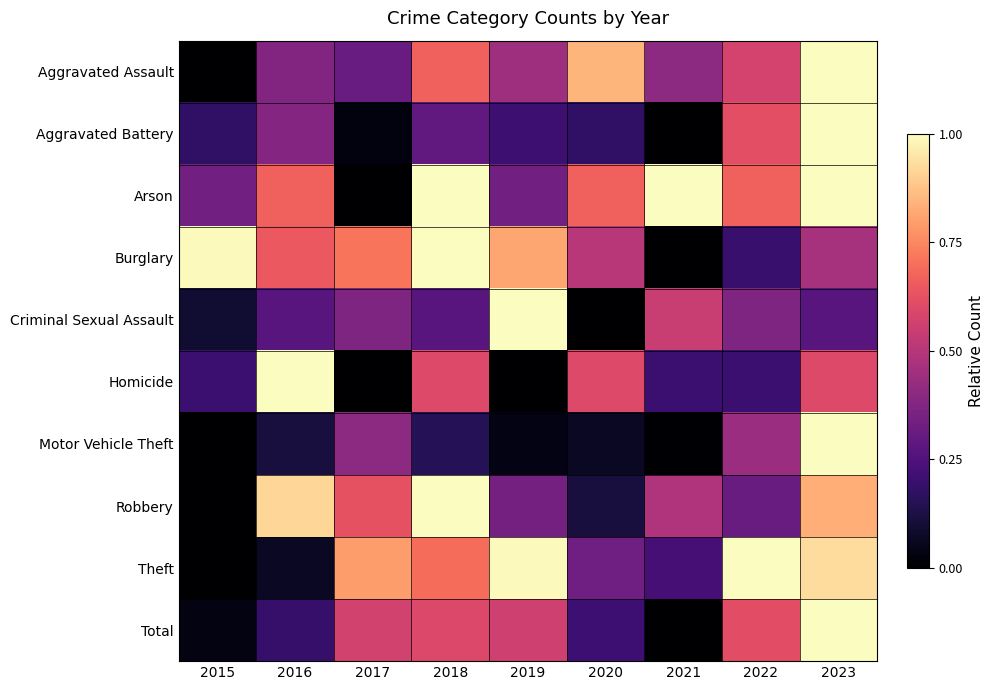

Reading left to right, transcribe all the data shown in this chart.

Aggravated Assault: 2015=0.0	2016=0.4	2017=0.3	2018=0.7	2019=0.4	2020=0.8	2021=0.4	2022=0.6	2023=1.0
Aggravated Battery: 2015=0.2	2016=0.4	2017=0.0	2018=0.3	2019=0.2	2020=0.2	2021=0.0	2022=0.6	2023=1.0
Arson: 2015=0.3	2016=0.7	2017=0.0	2018=1.0	2019=0.3	2020=0.7	2021=1.0	2022=0.7	2023=1.0
Burglary: 2015=1.0	2016=0.6	2017=0.7	2018=1.0	2019=0.8	2020=0.5	2021=0.0	2022=0.2	2023=0.5
Criminal Sexual Assault: 2015=0.1	2016=0.3	2017=0.4	2018=0.3	2019=1.0	2020=0.0	2021=0.5	2022=0.4	2023=0.3
Homicide: 2015=0.2	2016=1.0	2017=0.0	2018=0.6	2019=0.0	2020=0.6	2021=0.2	2022=0.2	2023=0.6
Motor Vehicle Theft: 2015=0.0	2016=0.1	2017=0.4	2018=0.2	2019=0.0	2020=0.1	2021=0.0	2022=0.4	2023=1.0
Robbery: 2015=0.0	2016=0.9	2017=0.6	2018=1.0	2019=0.3	2020=0.1	2021=0.5	2022=0.3	2023=0.8
Theft: 2015=0.0	2016=0.1	2017=0.8	2018=0.7	2019=1.0	2020=0.3	2021=0.2	2022=1.0	2023=0.9
Total: 2015=0.0	2016=0.2	2017=0.6	2018=0.6	2019=0.6	2020=0.2	2021=0.0	2022=0.6	2023=1.0